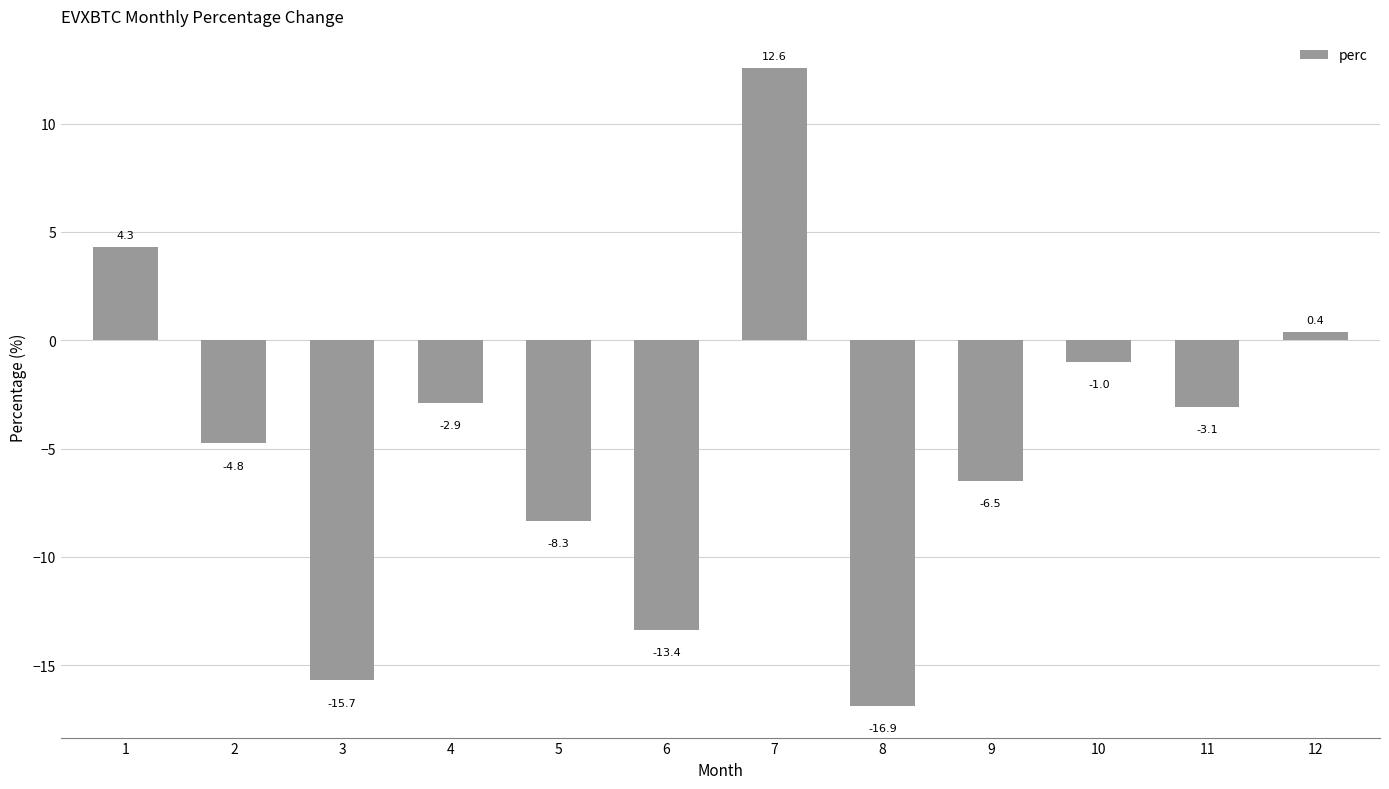

Where does the data first go above -3?

1